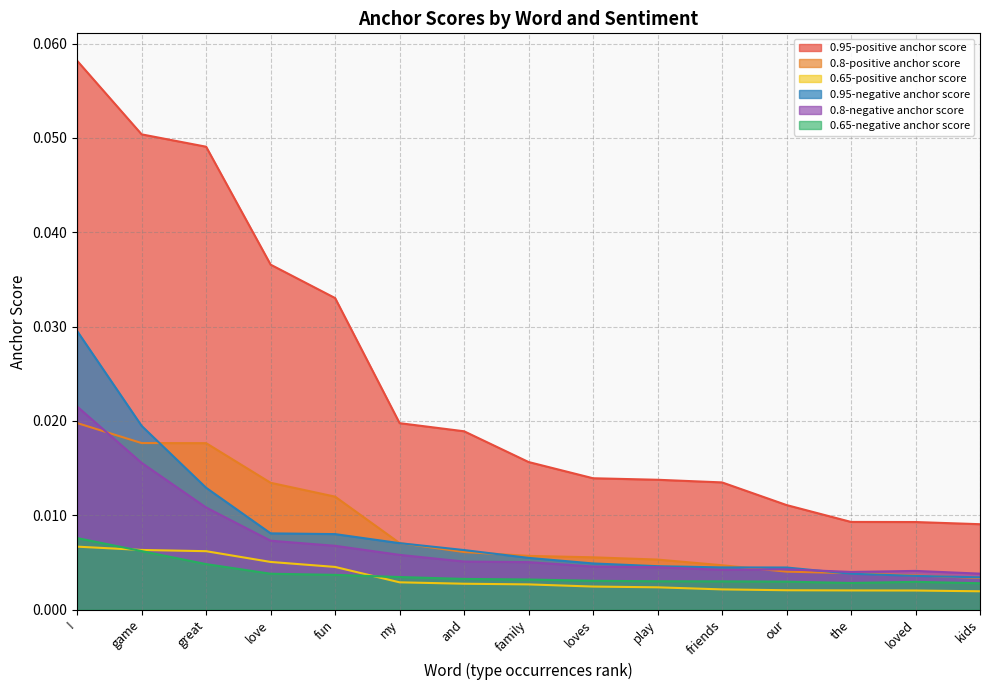

Is it true that 0.65-positive anchor score equals 0.0 at family?

False